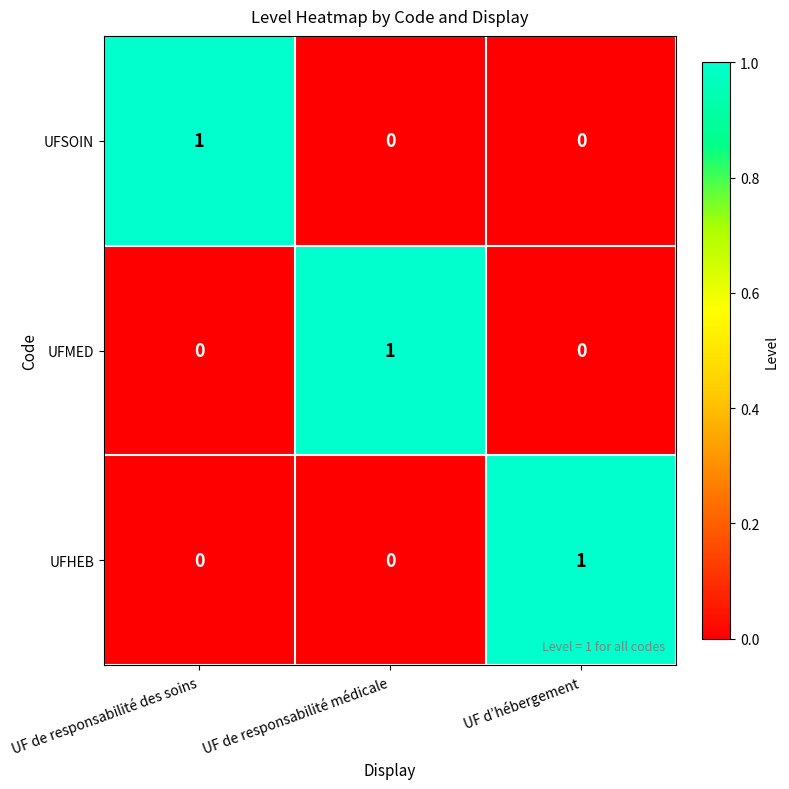

How many data points in UFSOIN are above 0?

1